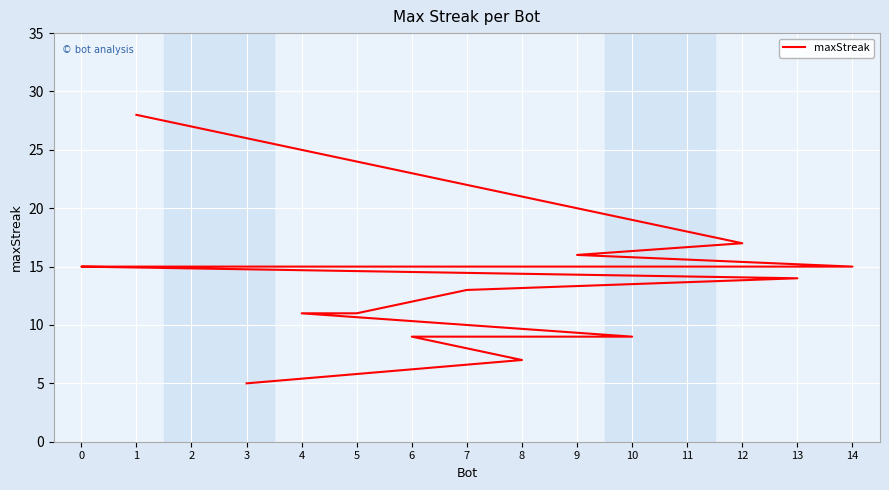

How many data points are less than 14?

7